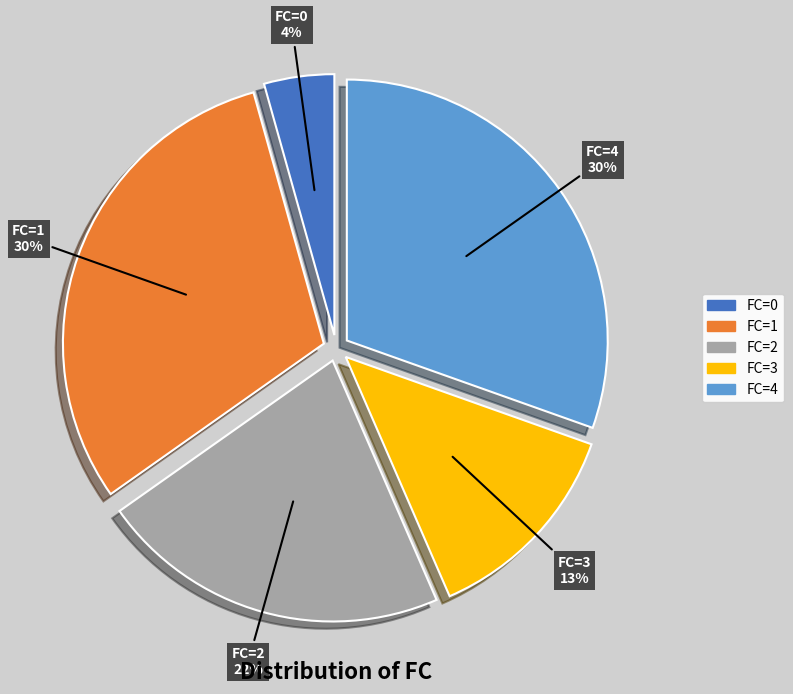

Count the number of slices in the pie.

5